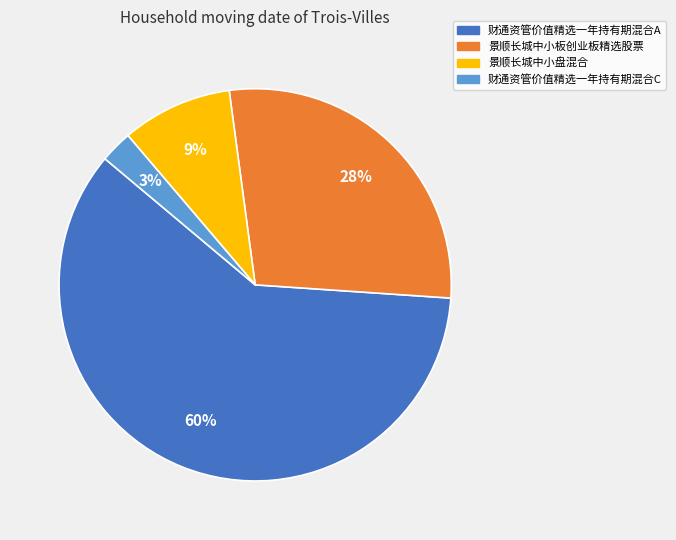

Do 景顺长城中小板创业板精选股票 and 景顺长城中小盘混合 together represent more than half of the pie?

No